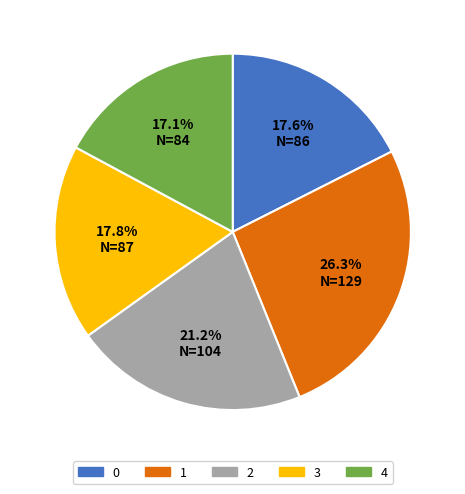

What is the ratio of the value at 1 to the value at 2?

1.2